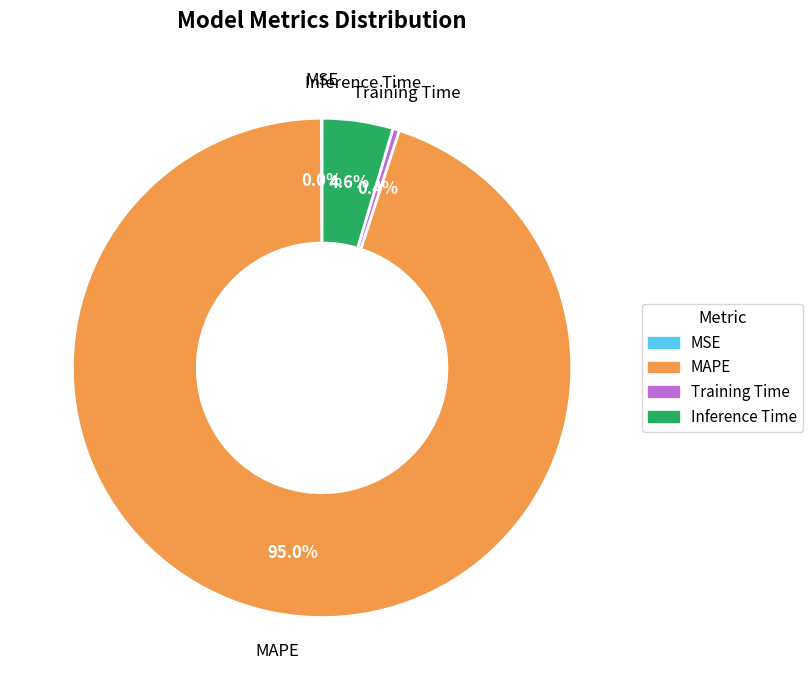

Is there any slice that represents more than half of the pie?

Yes